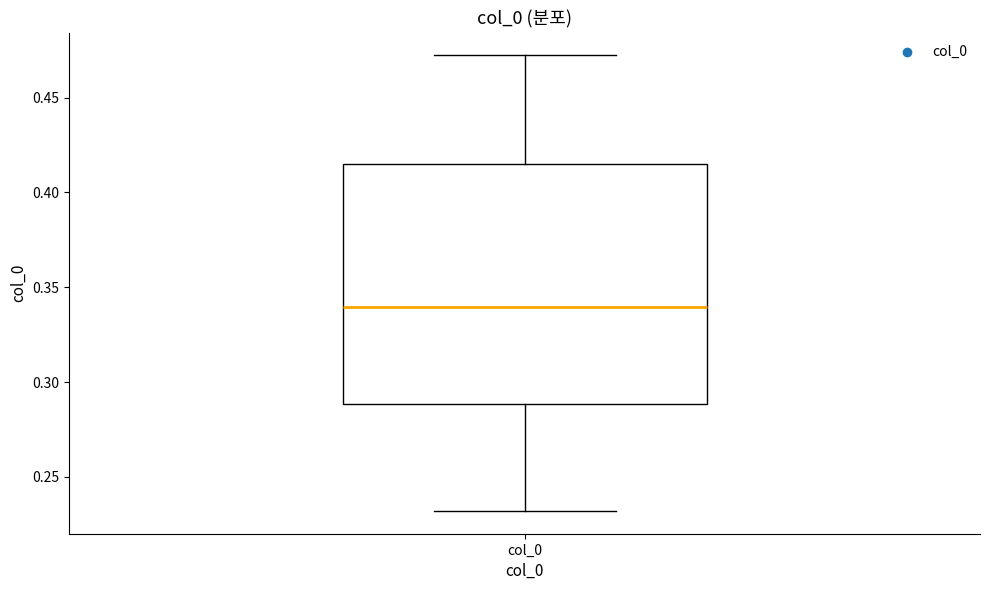

Where does the lower whisker of the box for col_0 end on the y-axis? The values are not printed on the chart, so give them approximately, as read against the axis.

0.230